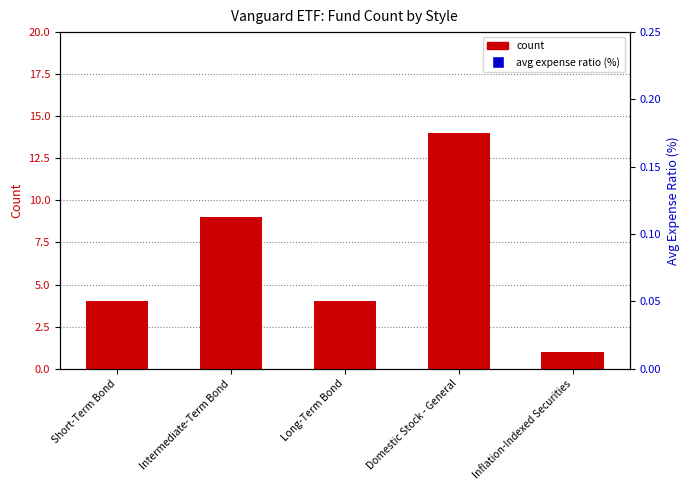

At how many categories does at least one series exceed 11?

1